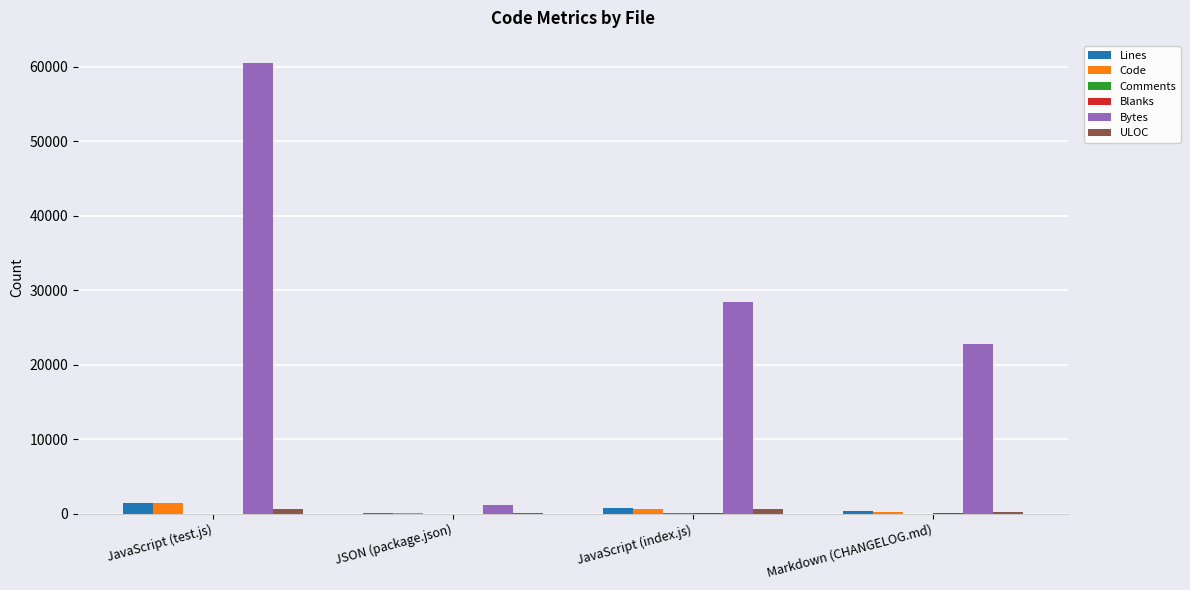

The Bytes series shows 10696 at JavaScript (index.js). True or false?

False